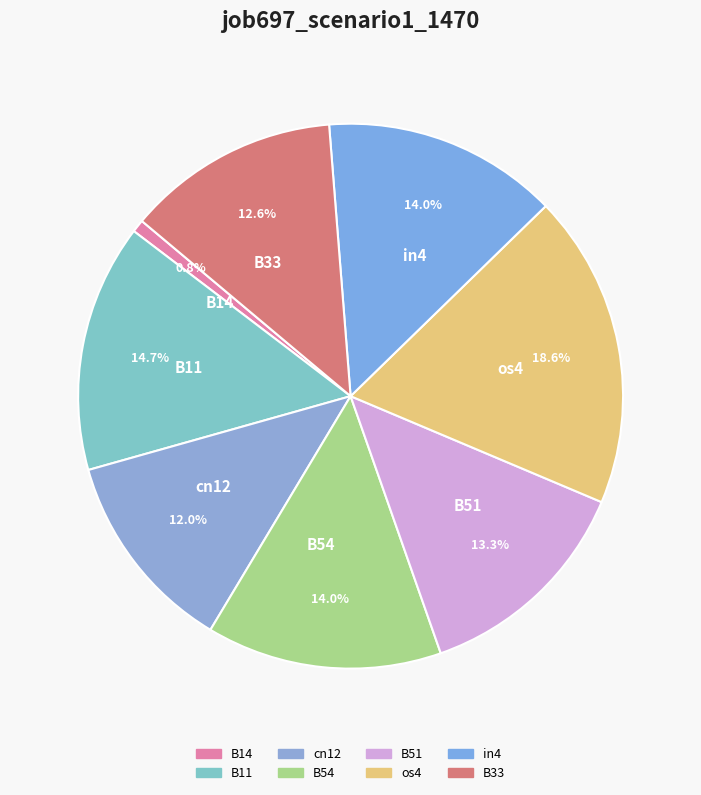

Is there any slice that represents more than half of the pie?

No